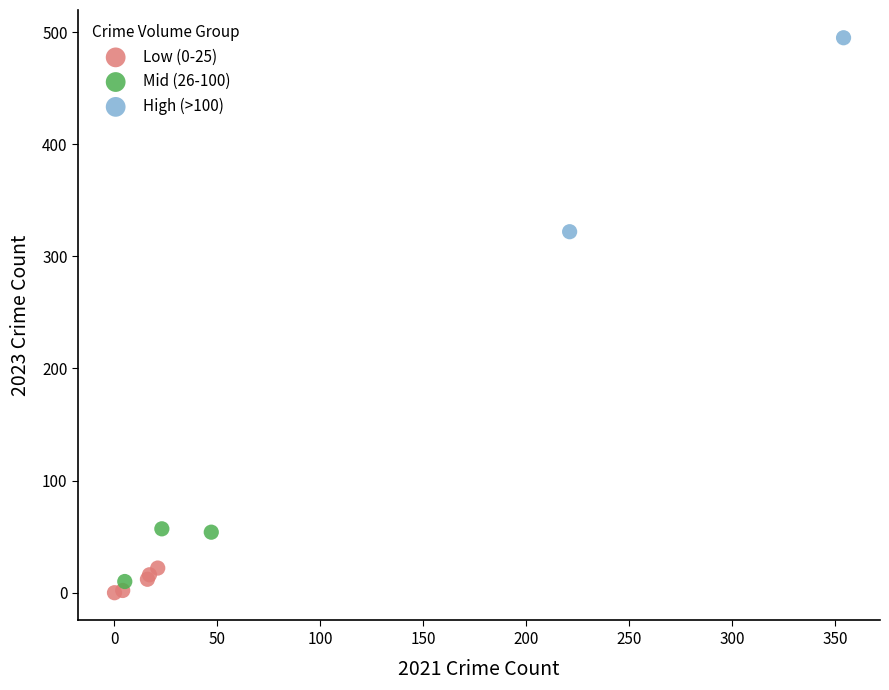

Which series contains the lowest Y value?

Low (0-25)